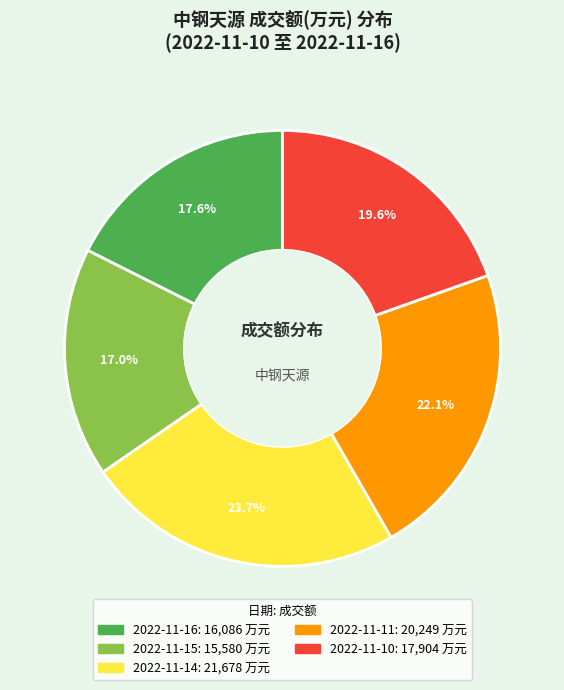

Which slice is the largest?

2022-11-14